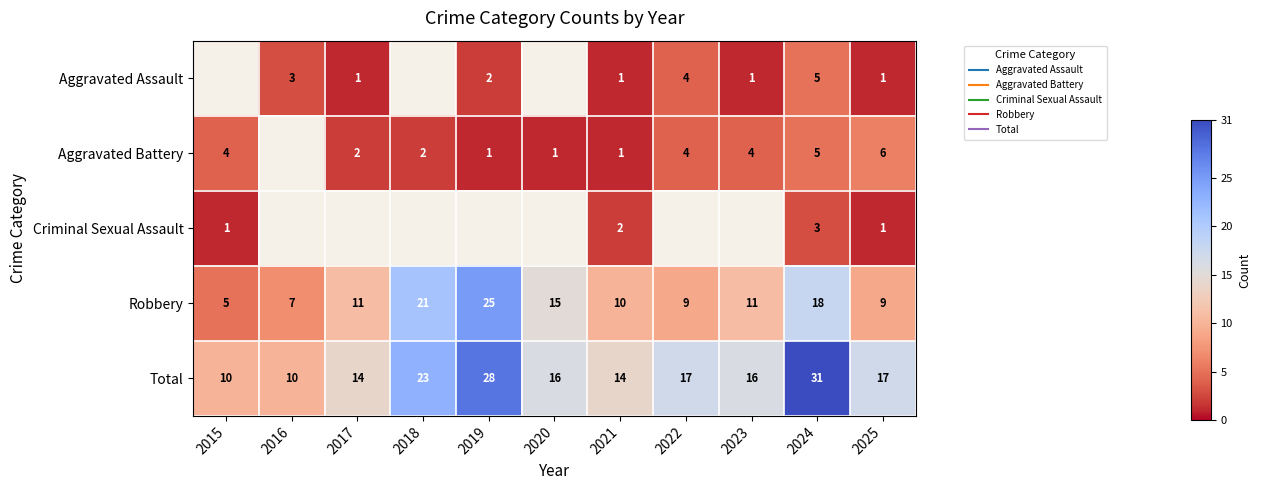

Is it true that Aggravated Assault equals 1.0 at 2022?

False